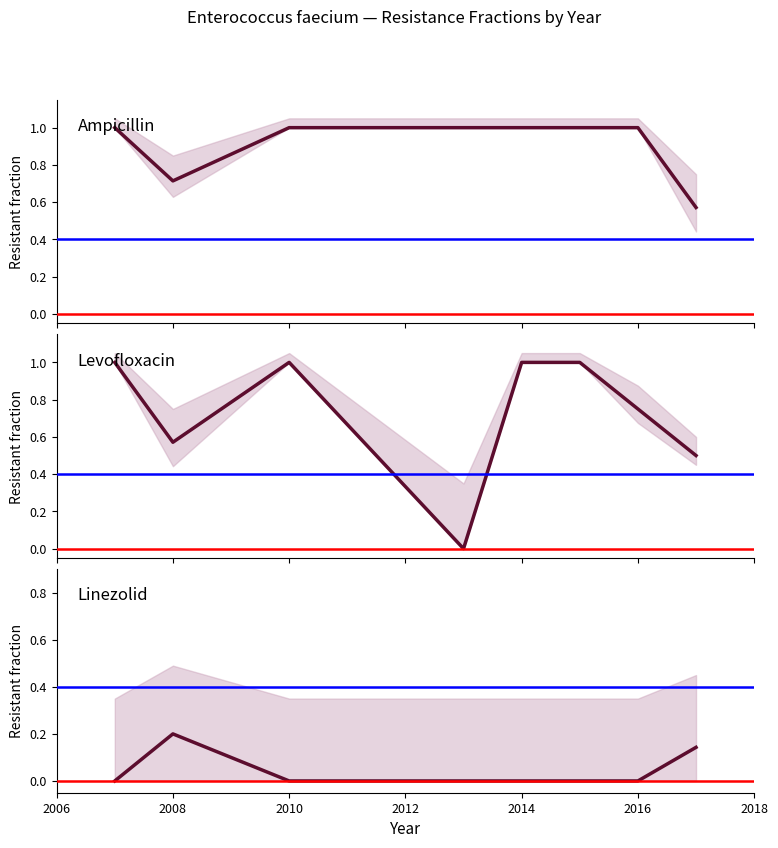

What is the difference between the second highest and second lowest values in the Ampicillin series?

0.3